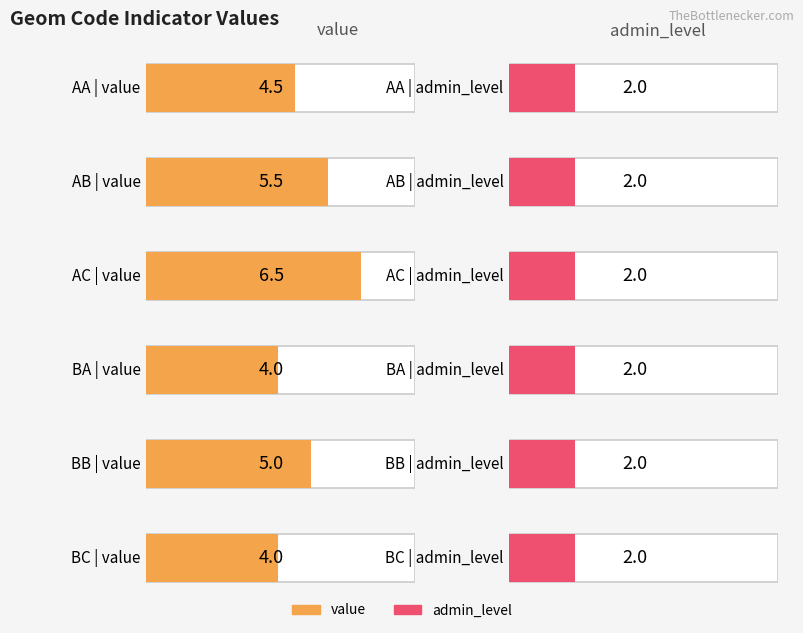

Which series has the largest total across all categories?

value